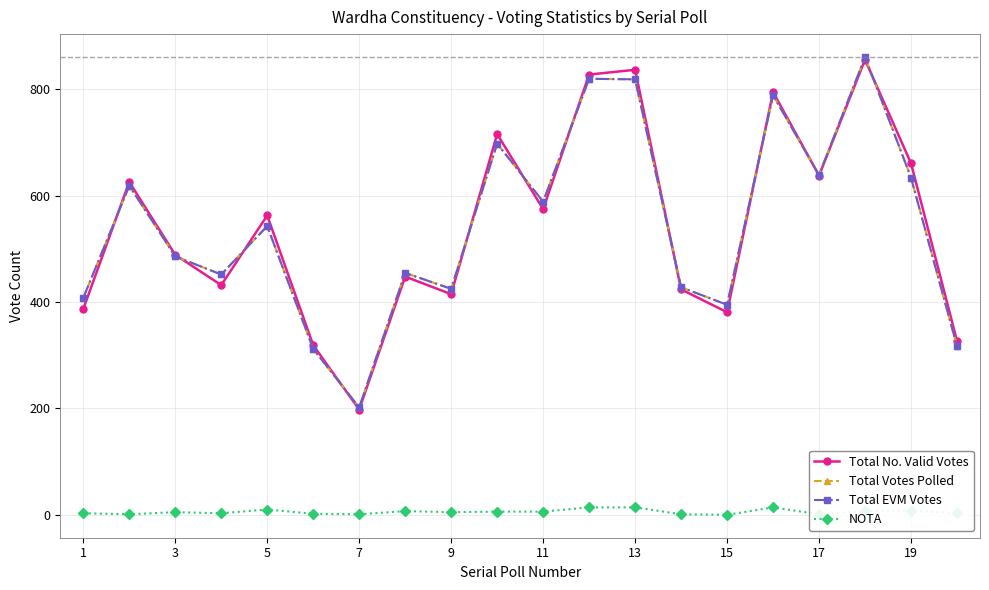

How many times do Total EVM Votes and Total No. Valid Votes cross each other?

11